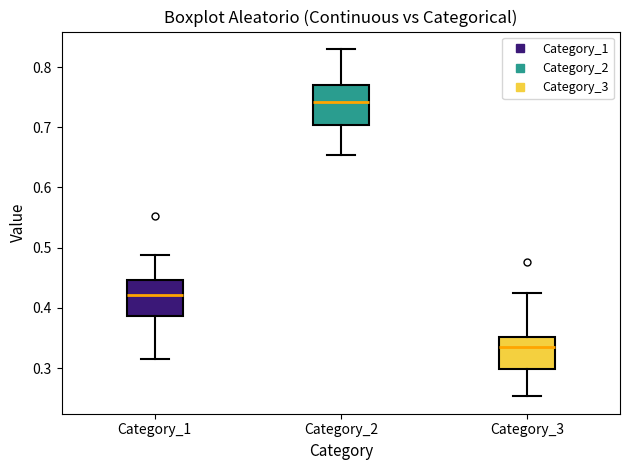

Which box's median line is the highest?

Category_2